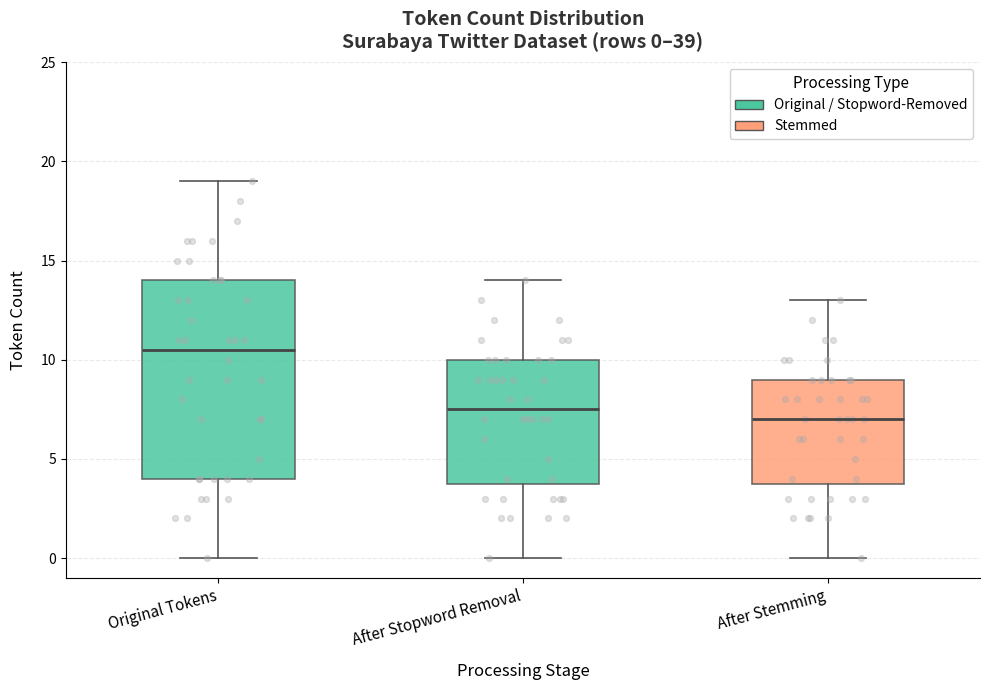

Which box is the tallest, from its lower edge to its upper edge?

Original Tokens